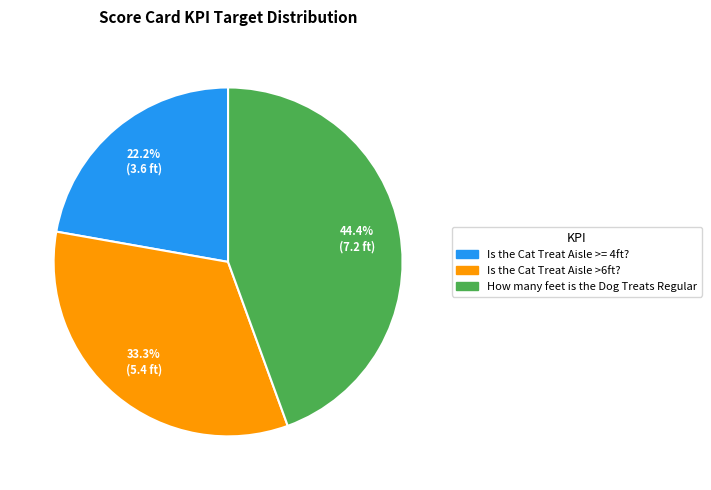

To the nearest percent, what is the combined percentage of Is the Cat Treat Aisle >= 4ft? and Is the Cat Treat Aisle >6ft??

56%